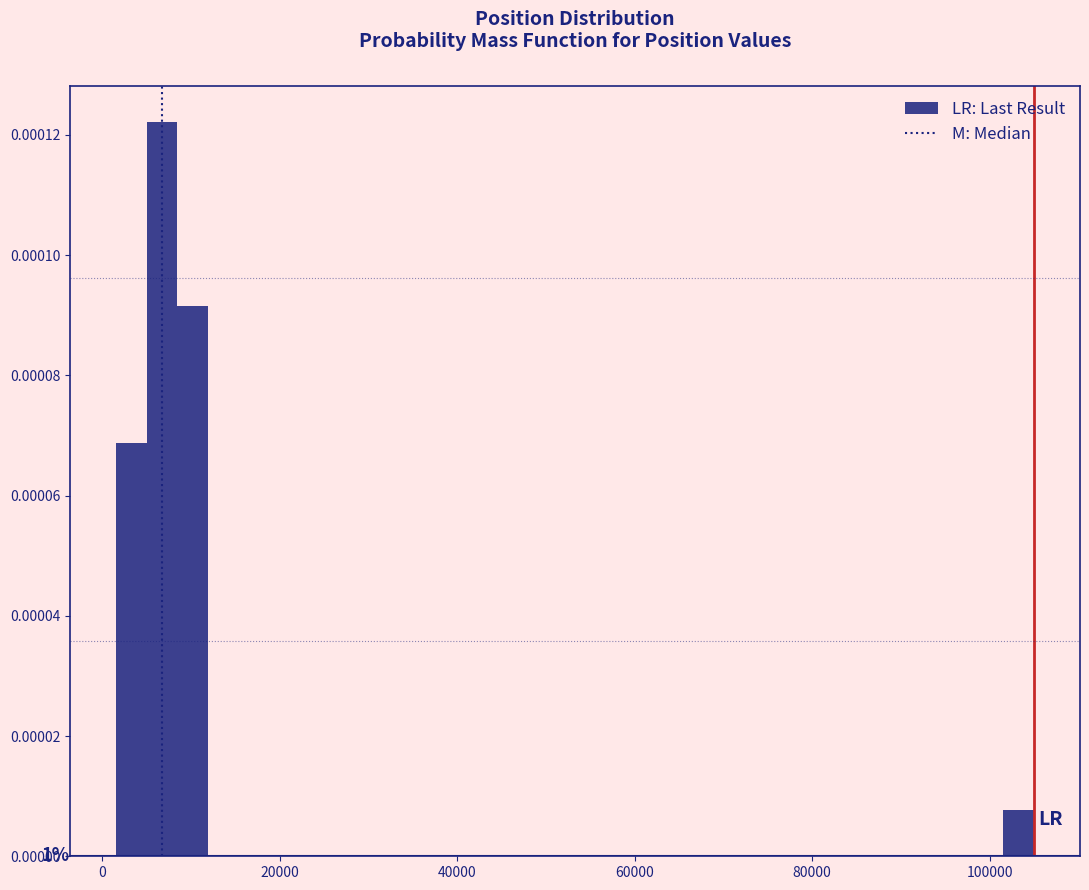

Read against the x-axis, roughly where is the centre of the tallest bar?

6000